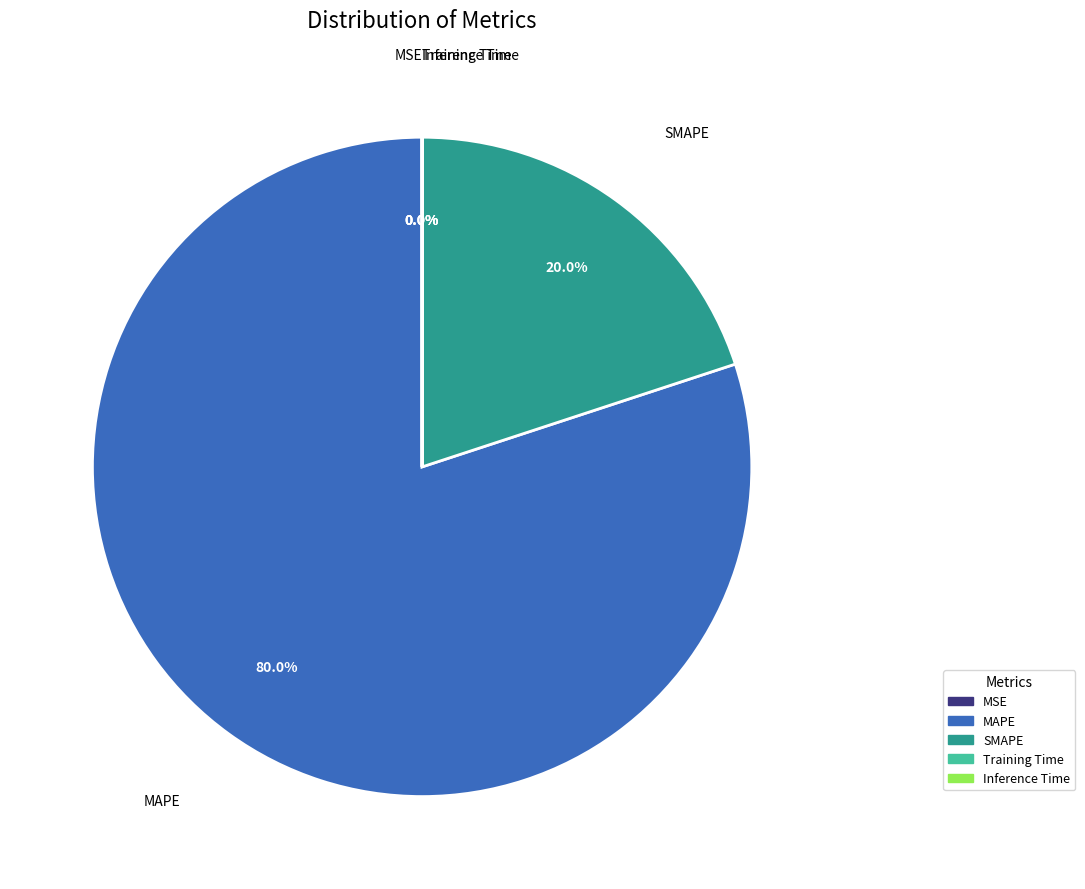

What portion of the pie excludes MAPE?

20.0%